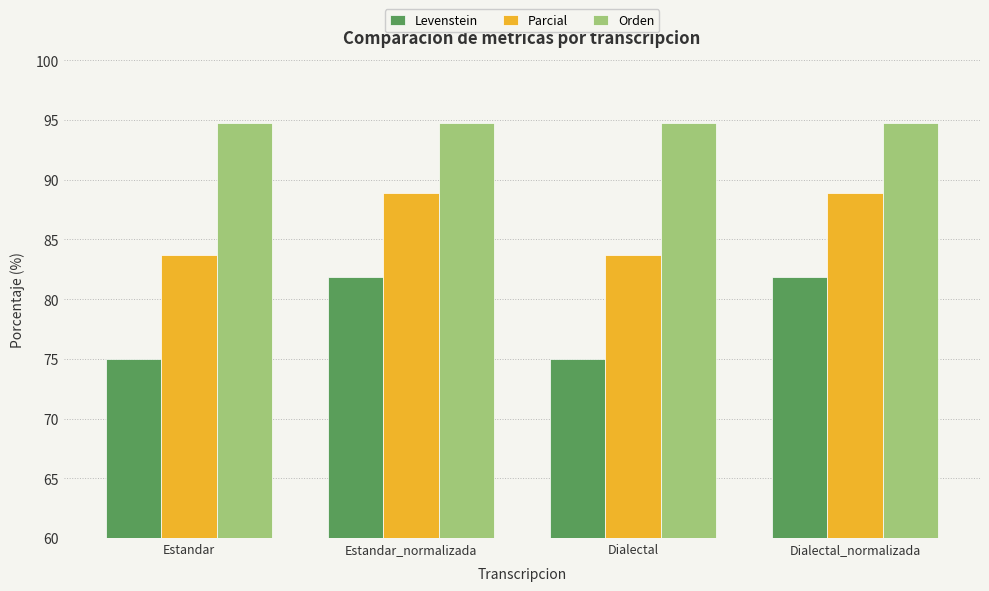

What is the label of the 4th bar from the left?

Dialectal_normalizada